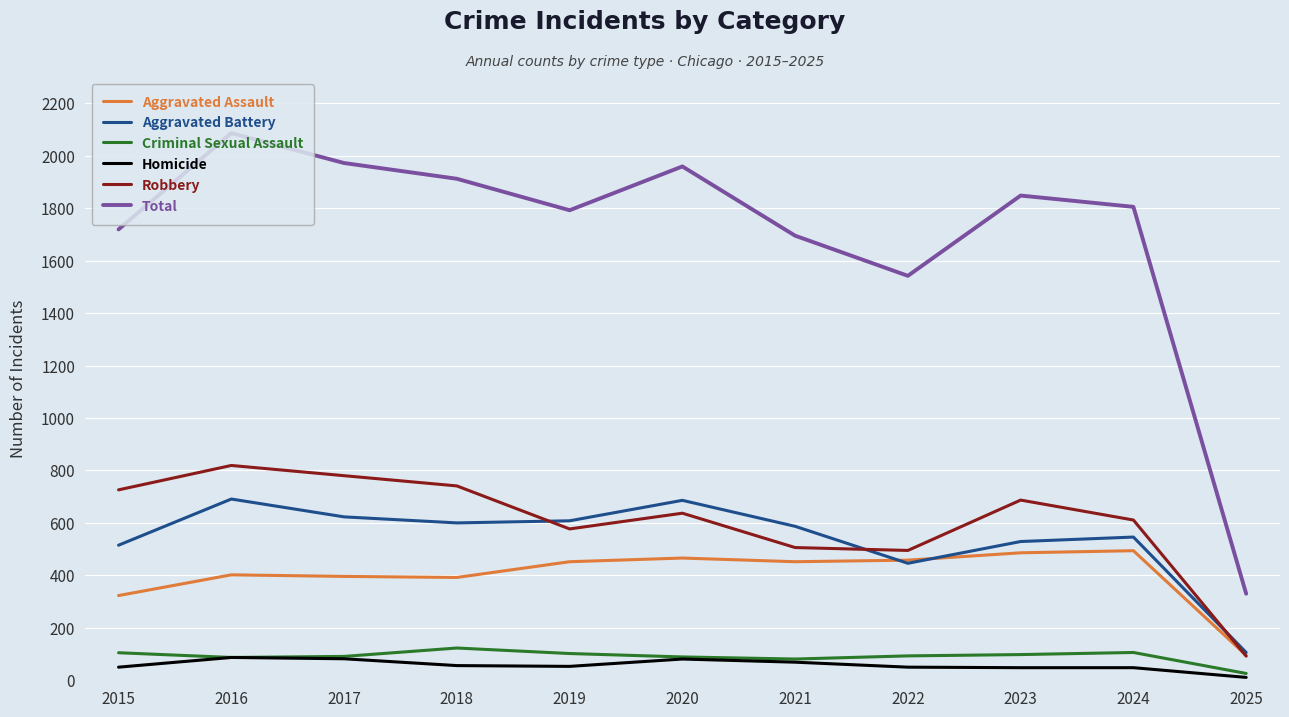

Where does the Aggravated Battery series first go above 587?

2016